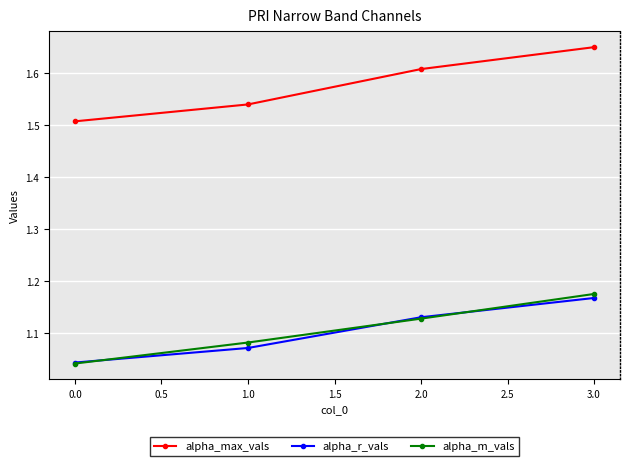

True or false: alpha_r_vals has a value of 1.6 at 2.0.

False